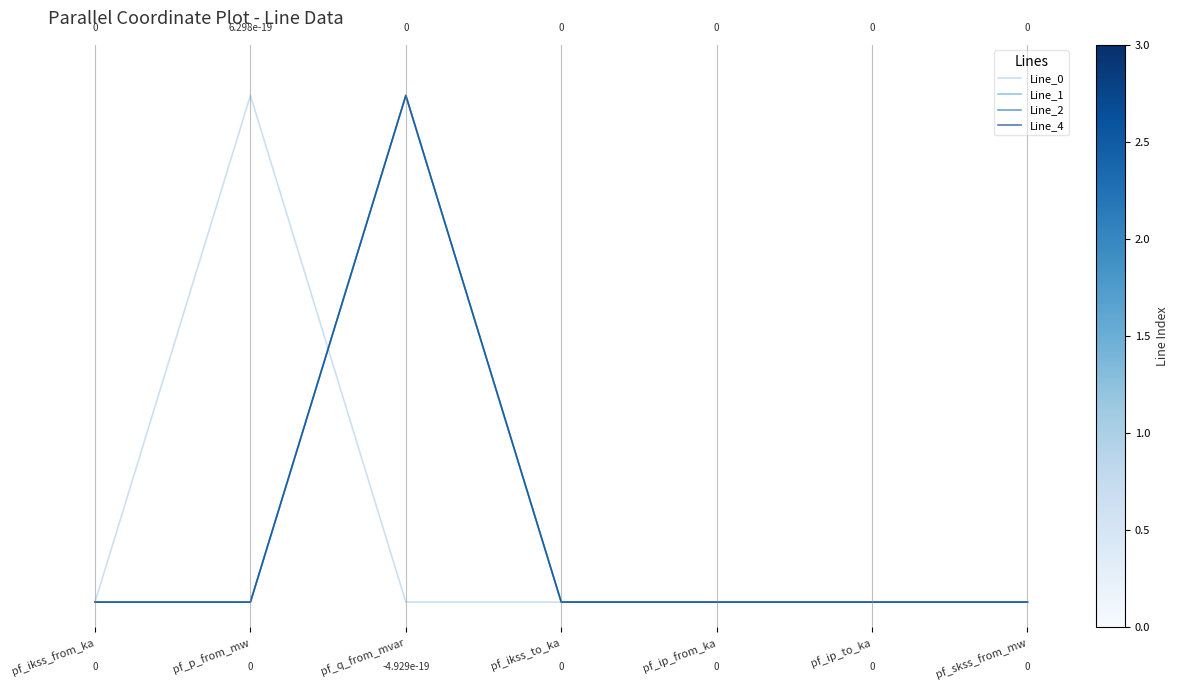

The Line_0 series shows 2 at pf_p_from_mw. True or false?

False